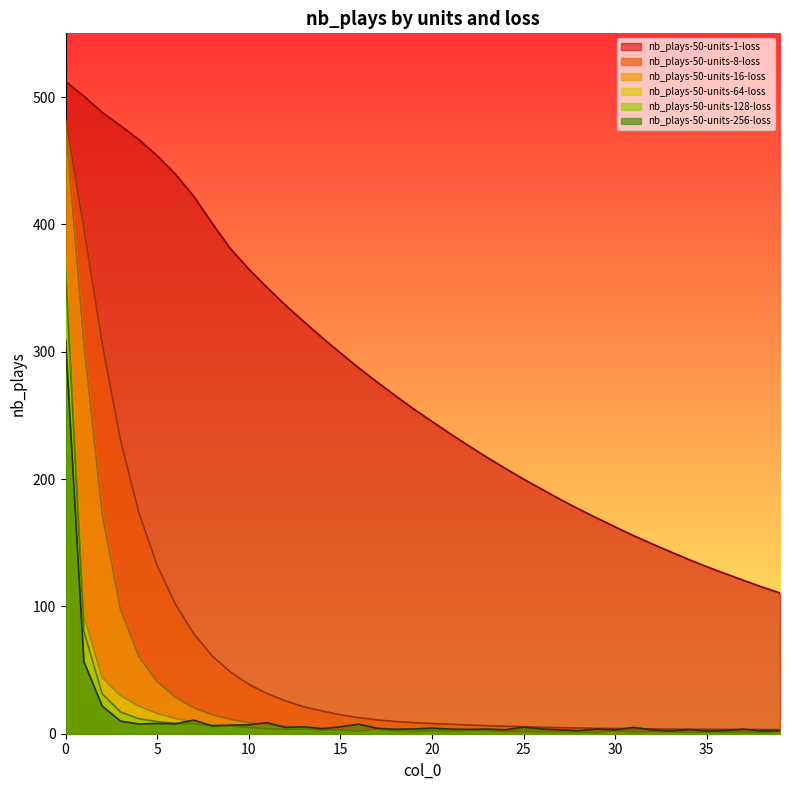

What is the sum of the nb_plays-50-units-128-loss values at 17 and 15?

6.7